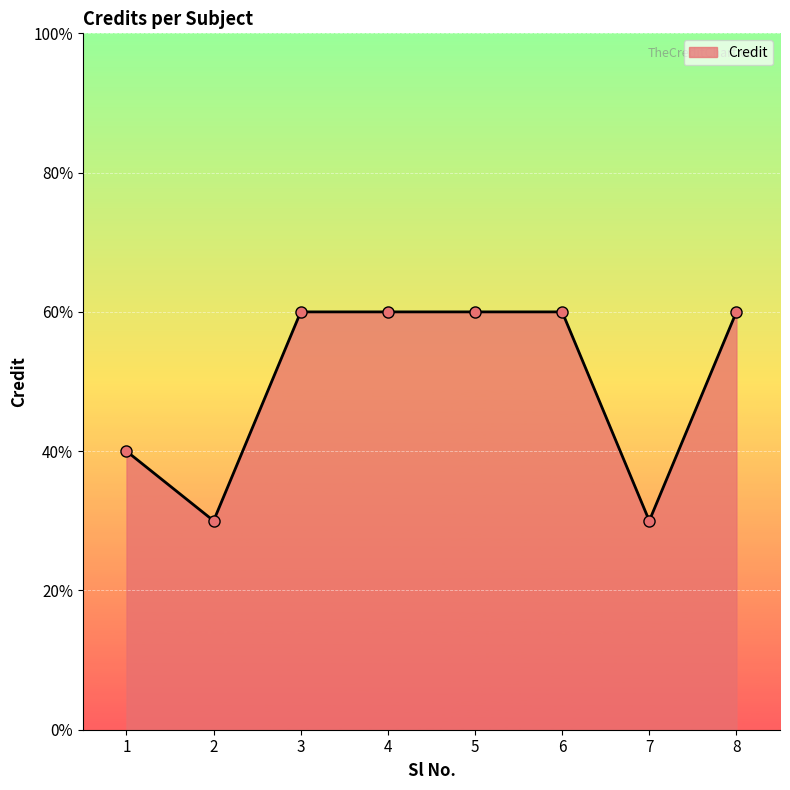

At which label is the value closest to 4?

1